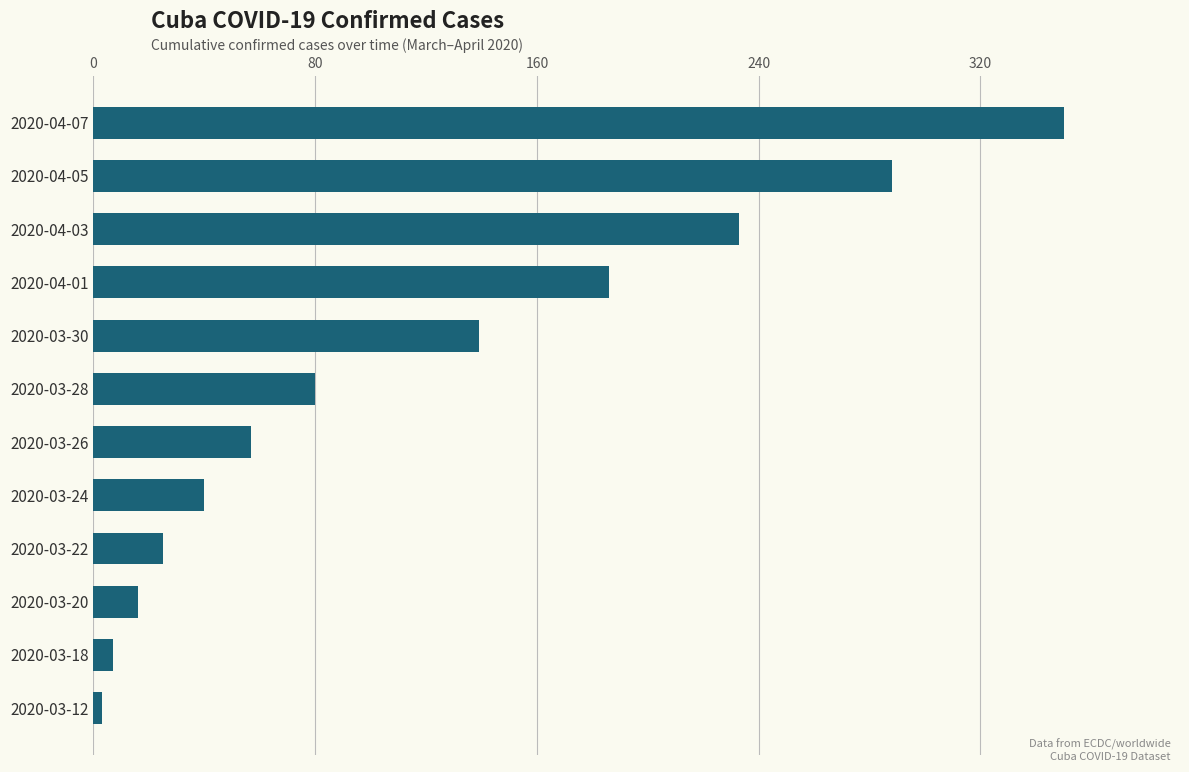

How many data points are less than 80?

6